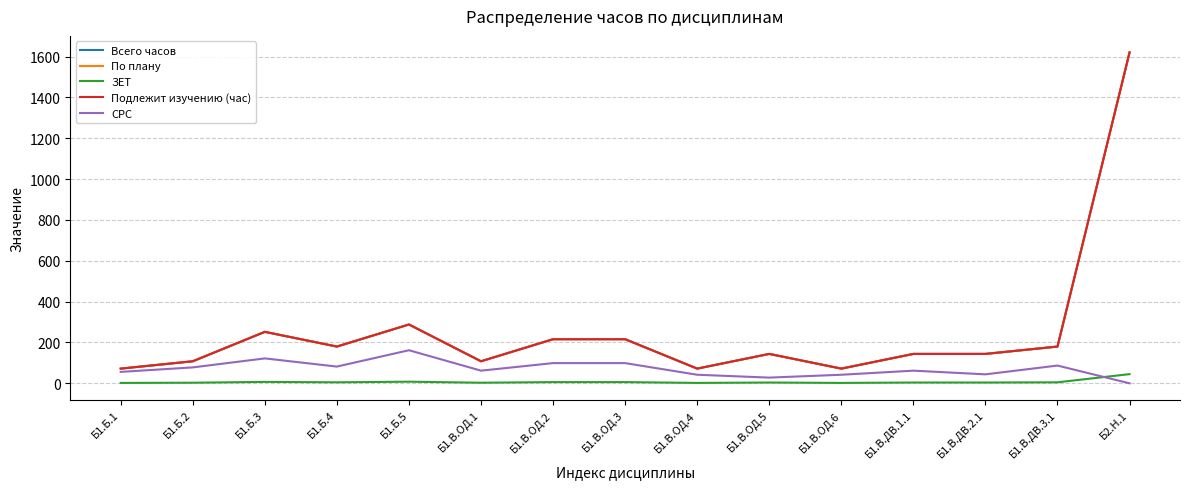

How many lines are shown in the chart?

5